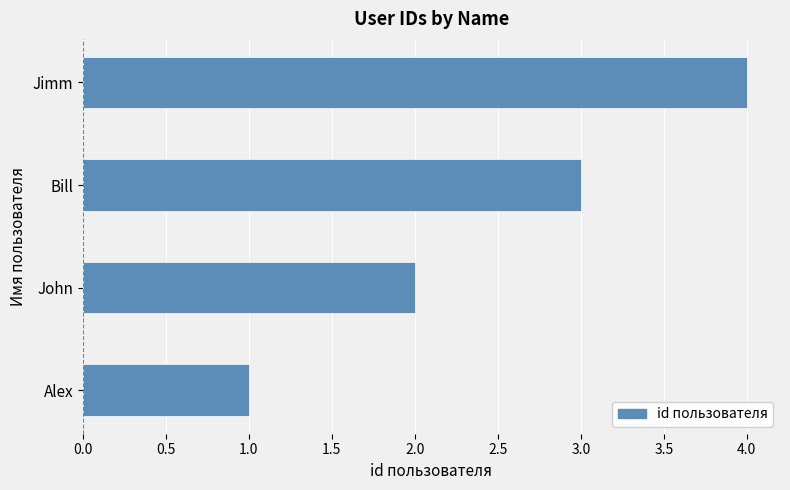

What is the minimum value shown in the chart?

1